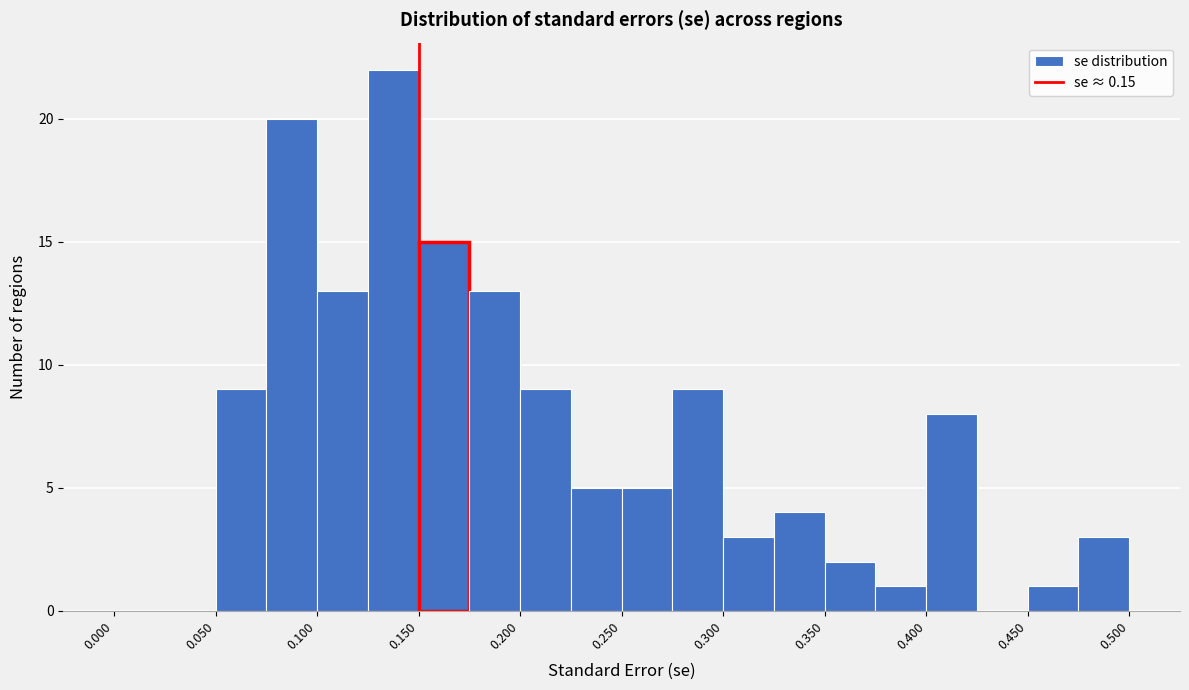

Over which range of the x-axis is the bar tallest?

0.125 to 0.150